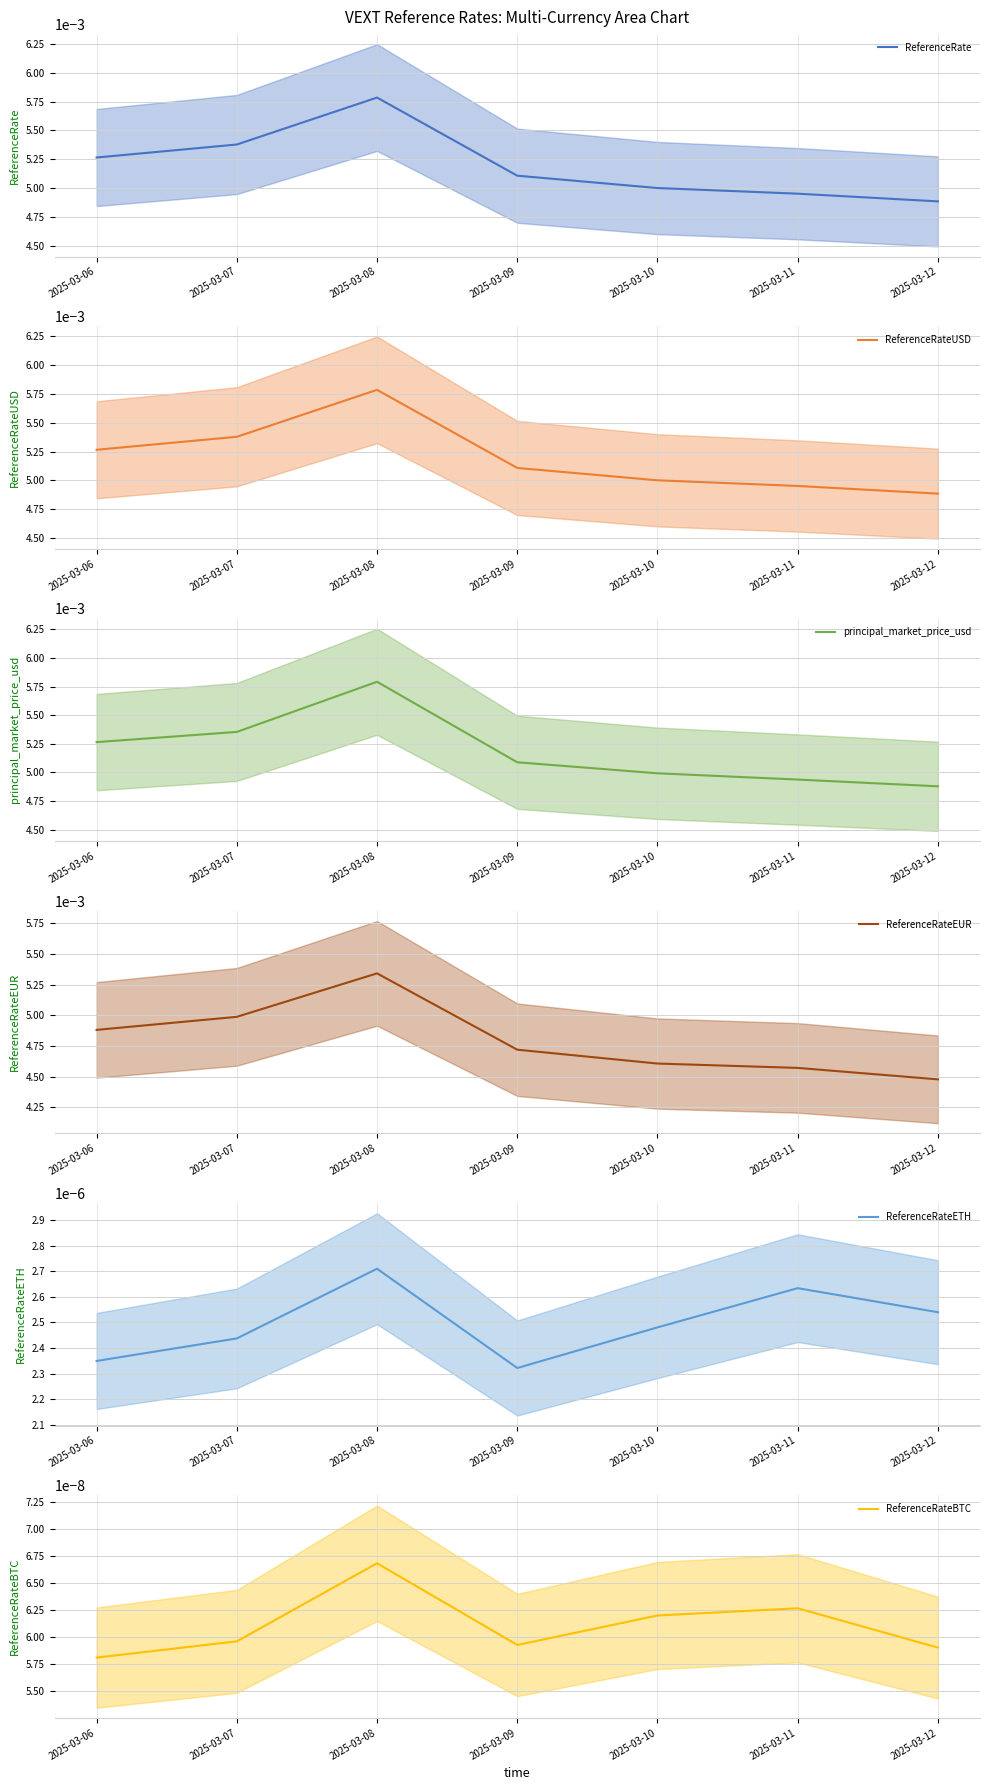

Is it true that ReferenceRate equals 0.0 at 2025-03-10?

False